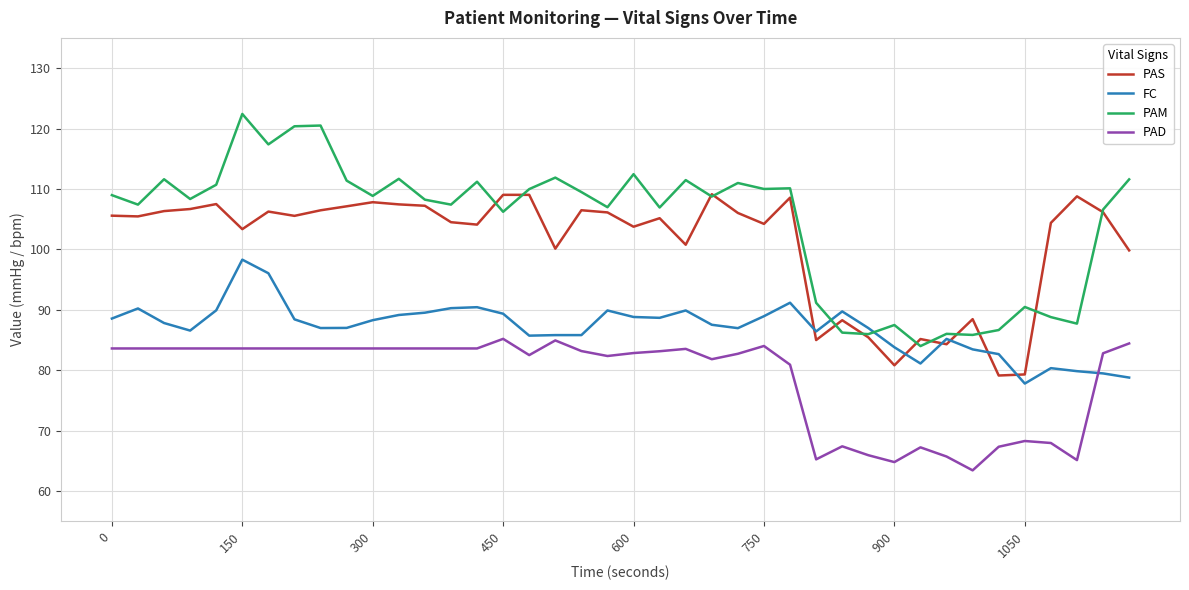

What is the minimum value for PAD?

63.4